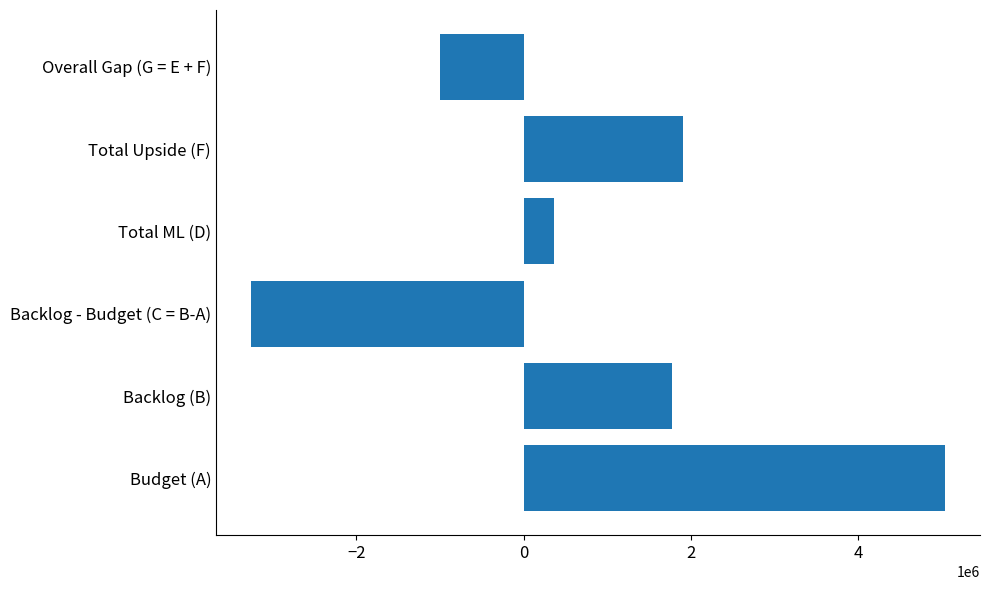

What is the difference between the second highest and second lowest values?

2904294.8